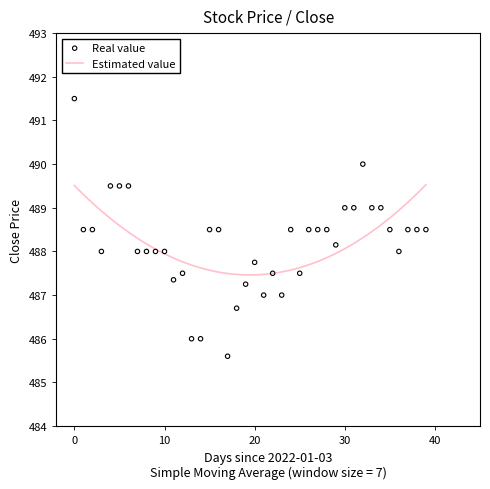

What is the ratio of the value at 36 to the value at 24?

1.0